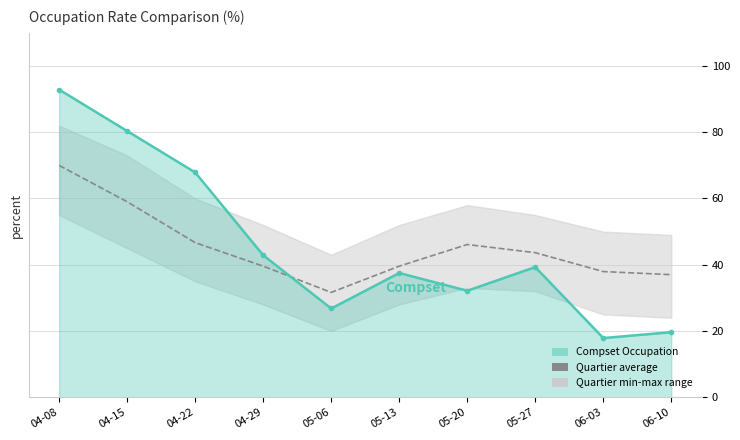

At how many categories does at least one series exceed 67?

3